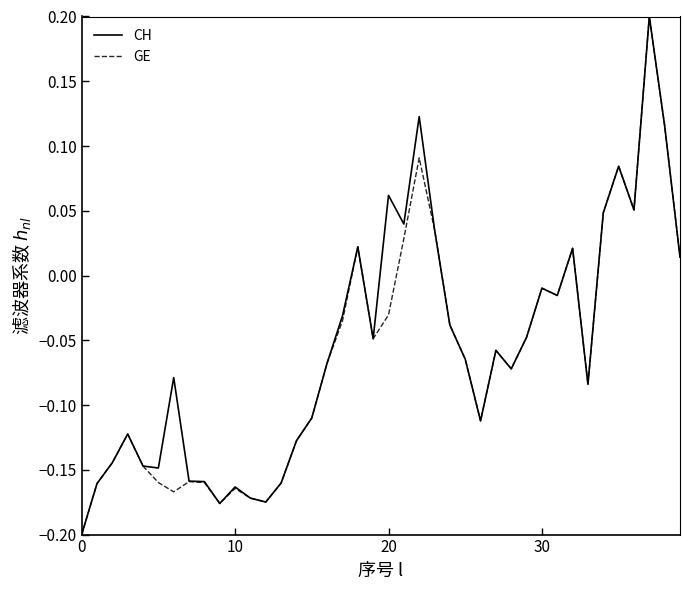

Which series has the largest total across all categories?

CH